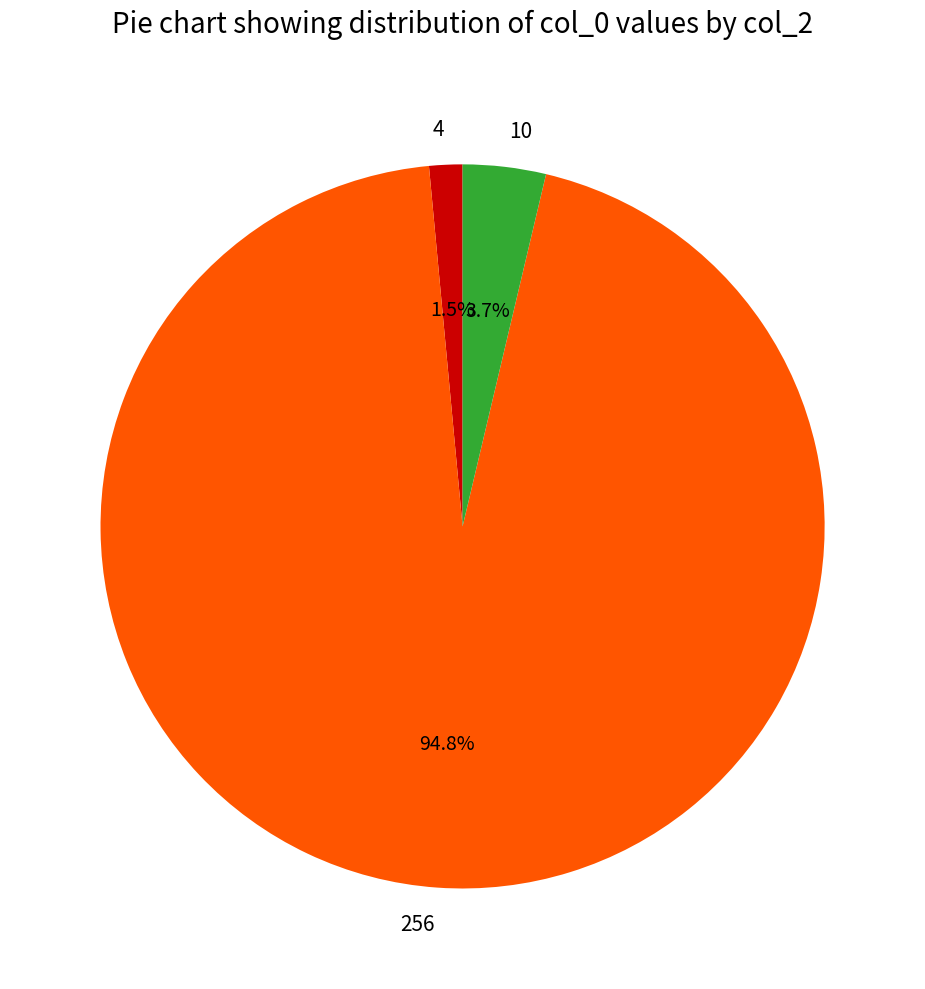

Is there any slice that represents more than half of the pie?

Yes